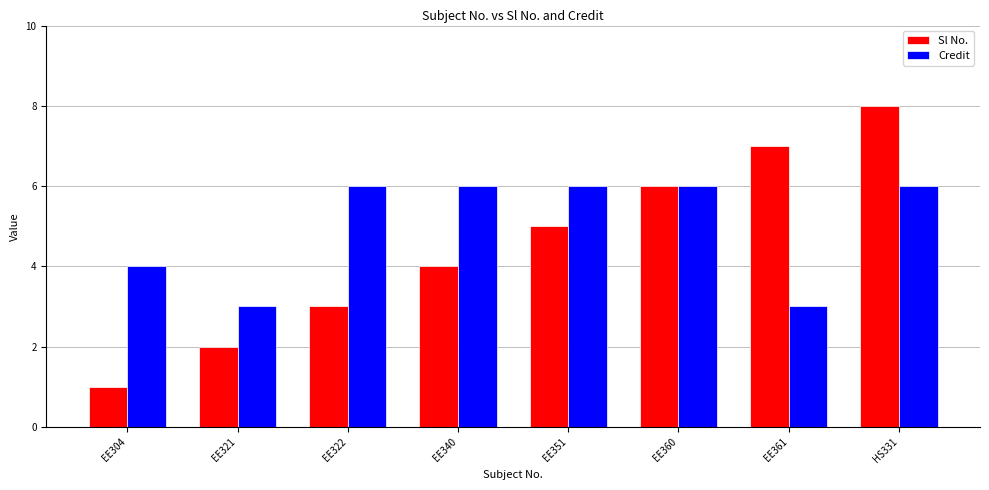

At which category does the chart reach its peak across all series?

HS331